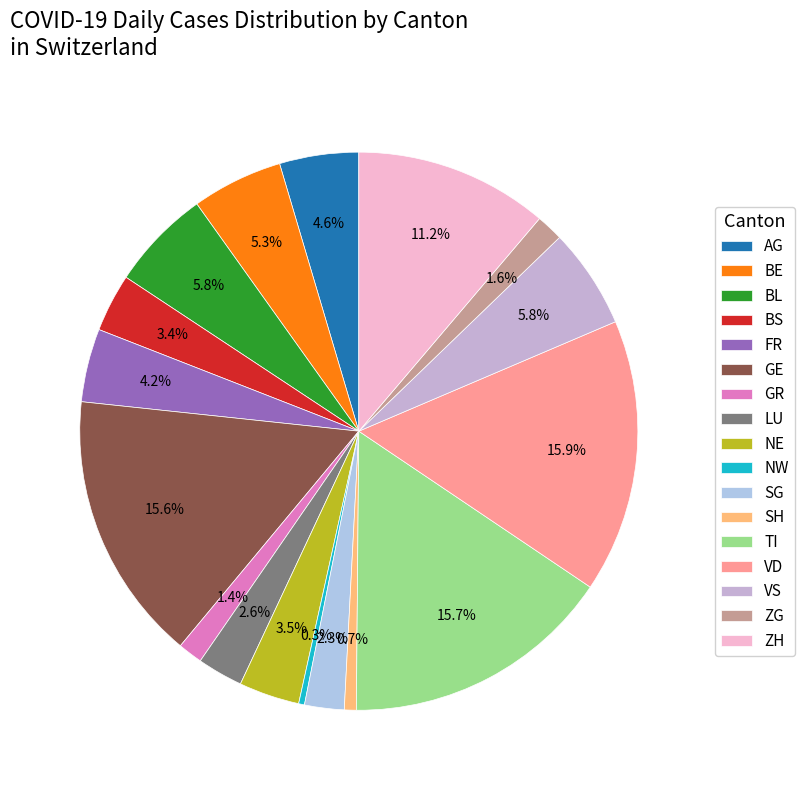

Rank the categories by value from lowest to highest.

NW, SH, GR, ZG, SG, LU, BS, NE, FR, AG, BE, VS, BL, ZH, GE, TI, VD